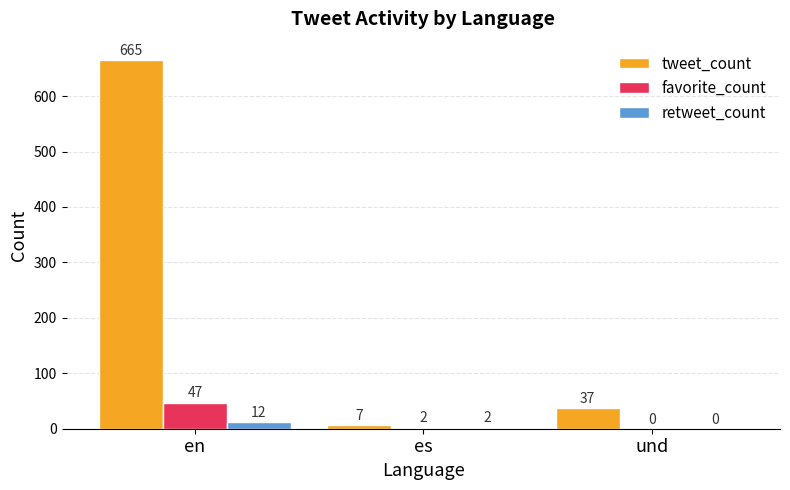

Where does the favorite_count series first go above 2?

en